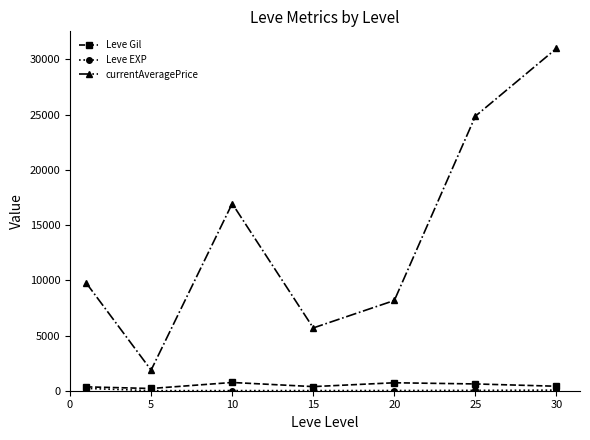

What is the average value of the currentAveragePrice series?

14039.6